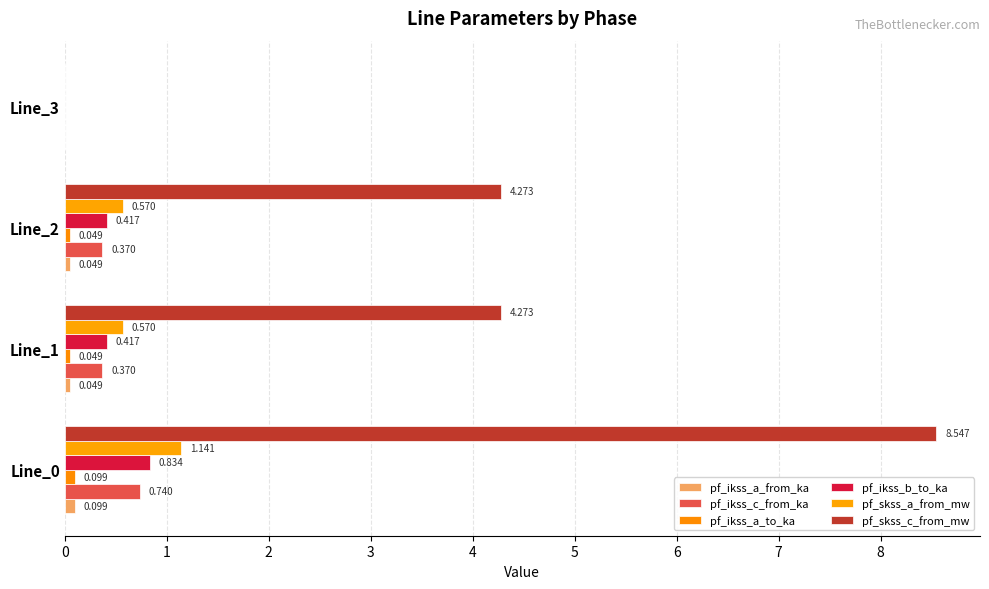

Reading left to right, what are all the values shown in this chart?

pf_ikss_a_from_ka: 0.1	0.0	0.0	0.0
pf_ikss_c_from_ka: 0.7	0.4	0.4	0.0
pf_ikss_a_to_ka: 0.1	0.0	0.0	0.0
pf_ikss_b_to_ka: 0.8	0.4	0.4	0.0
pf_skss_a_from_mw: 1.1	0.6	0.6	0.0
pf_skss_c_from_mw: 8.5	4.3	4.3	0.0